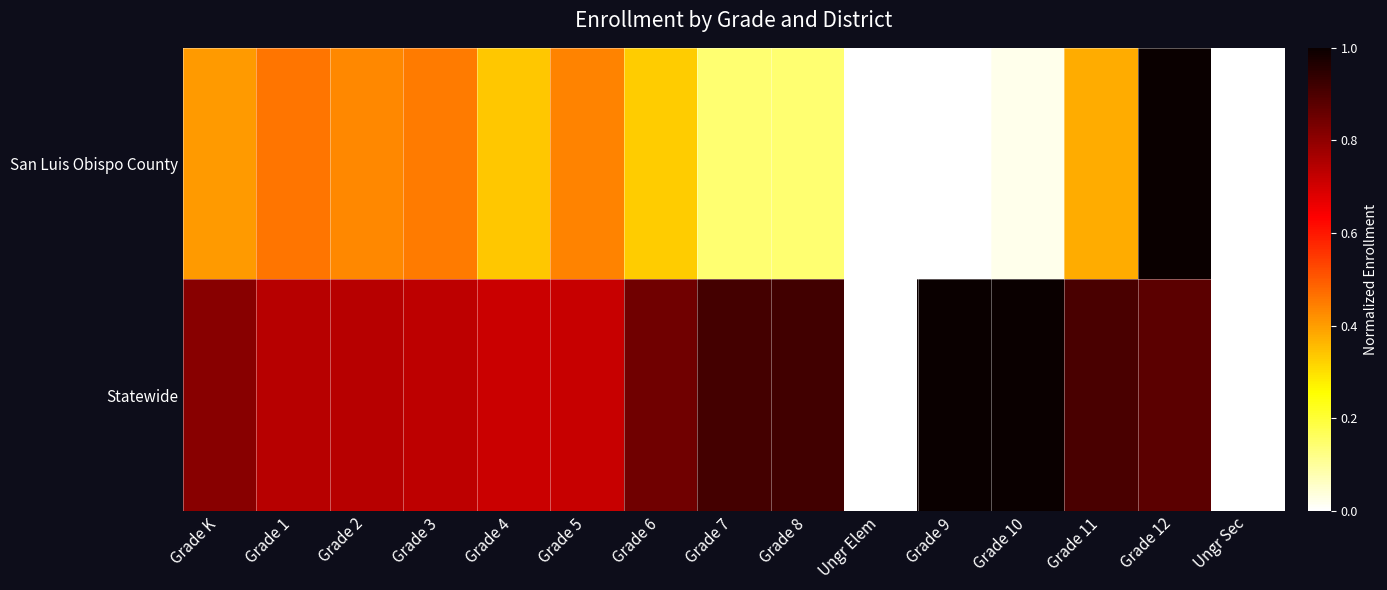

Reading right to left, list all the values displayed in this chart.

San Luis Obispo County: Ungr Sec=0.0	Grade 12=1.0	Grade 11=0.4	Grade 10=0.0	Grade 9=0.0	Ungr Elem=0.0	Grade 8=0.1	Grade 7=0.1	Grade 6=0.3	Grade 5=0.4	Grade 4=0.3	Grade 3=0.5	Grade 2=0.4	Grade 1=0.5	Grade K=0.4
Statewide: Ungr Sec=0.0	Grade 12=0.9	Grade 11=0.9	Grade 10=1.0	Grade 9=1.0	Ungr Elem=0.0	Grade 8=0.9	Grade 7=0.9	Grade 6=0.8	Grade 5=0.7	Grade 4=0.7	Grade 3=0.7	Grade 2=0.7	Grade 1=0.7	Grade K=0.8